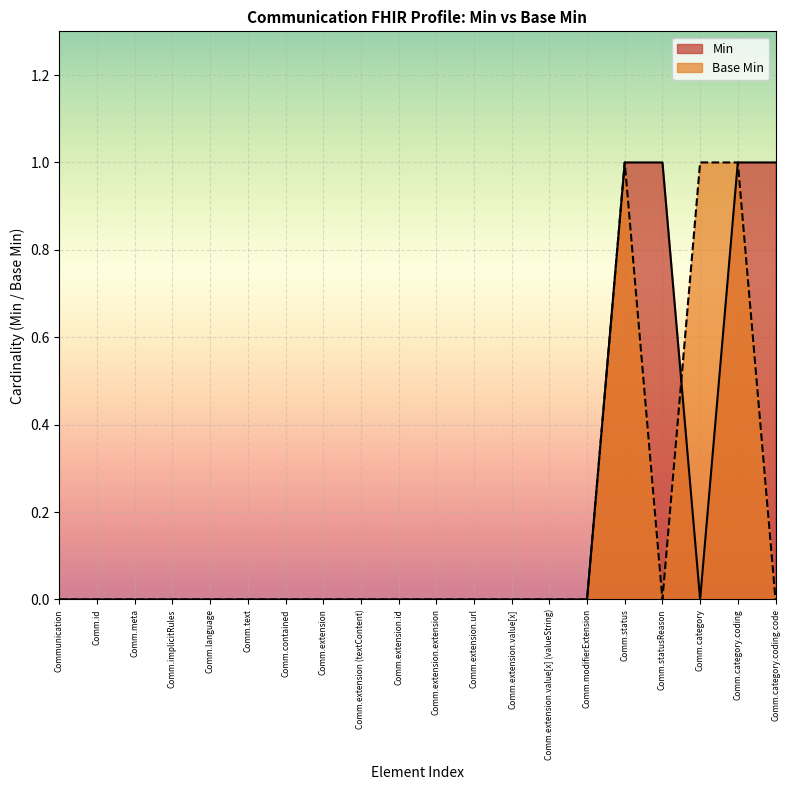

Which series has the largest total across all categories?

Min